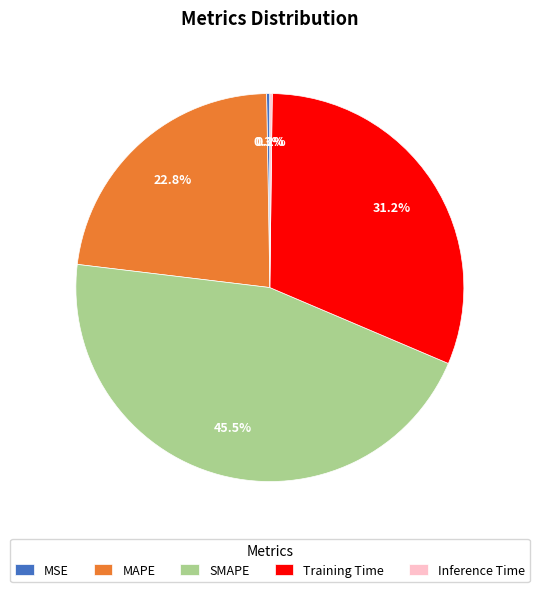

Is it true that MAPE is 23% of the pie?

True